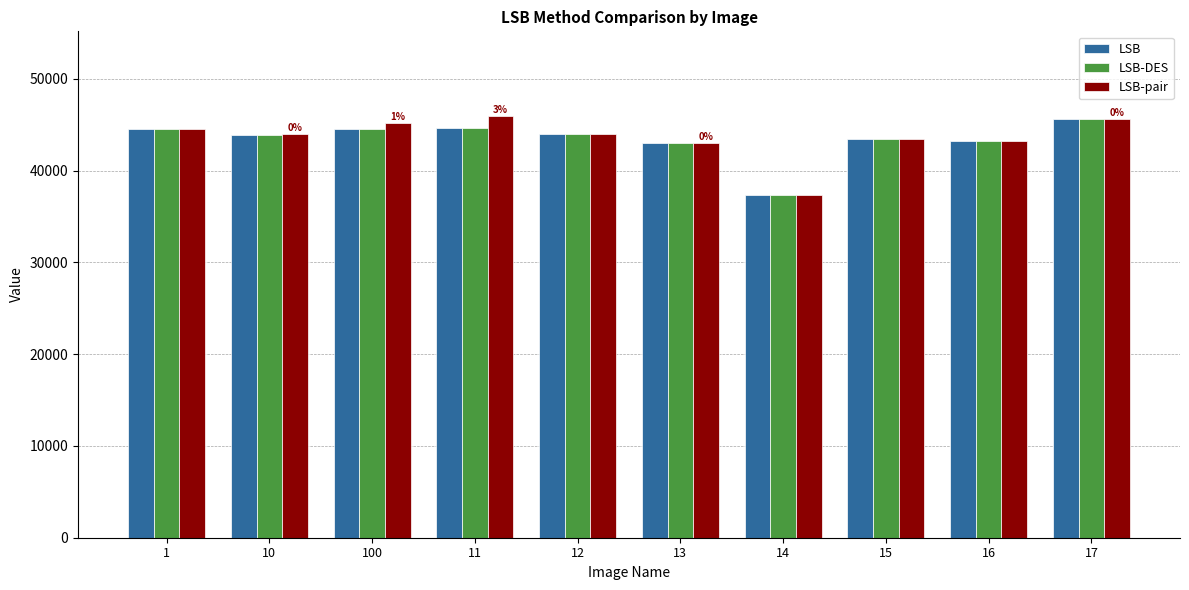

Does the chart contain any negative values?

No